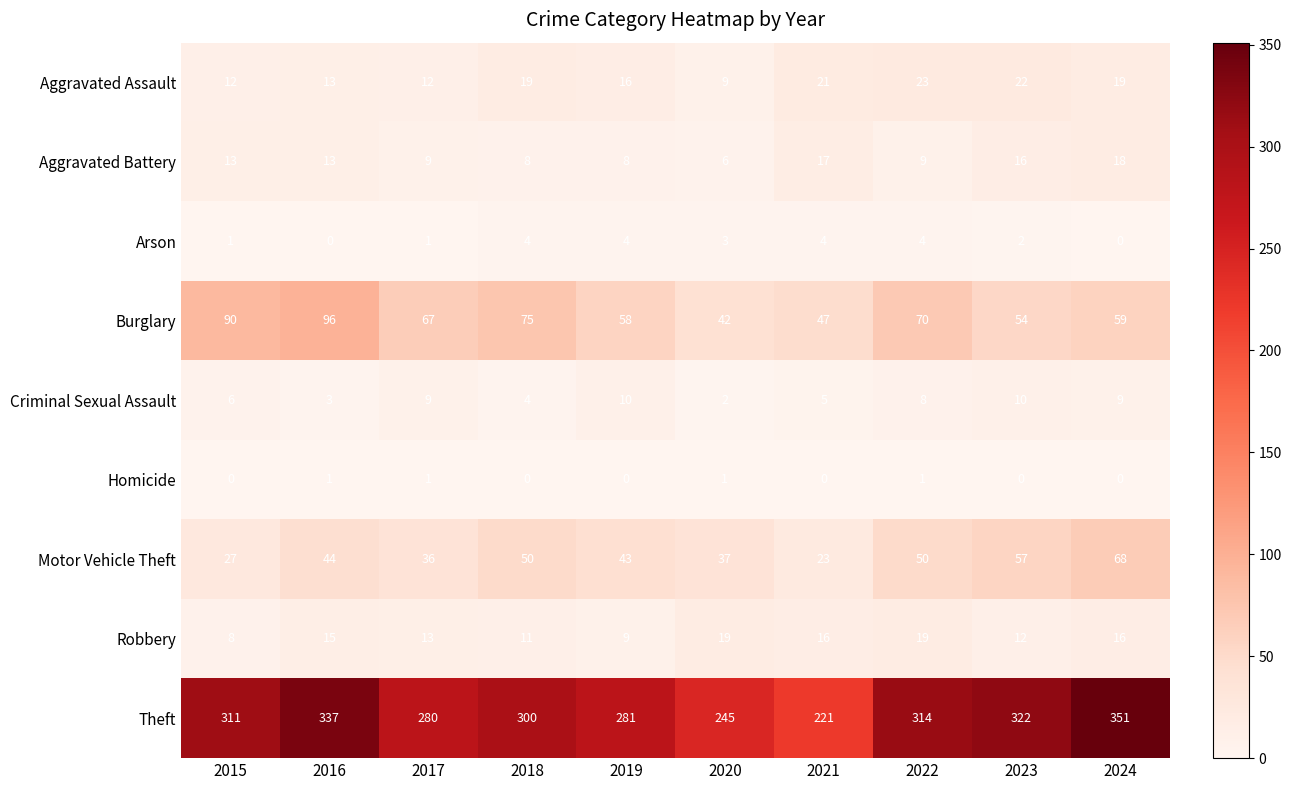

Is it true that Robbery equals 5 at 2021?

False